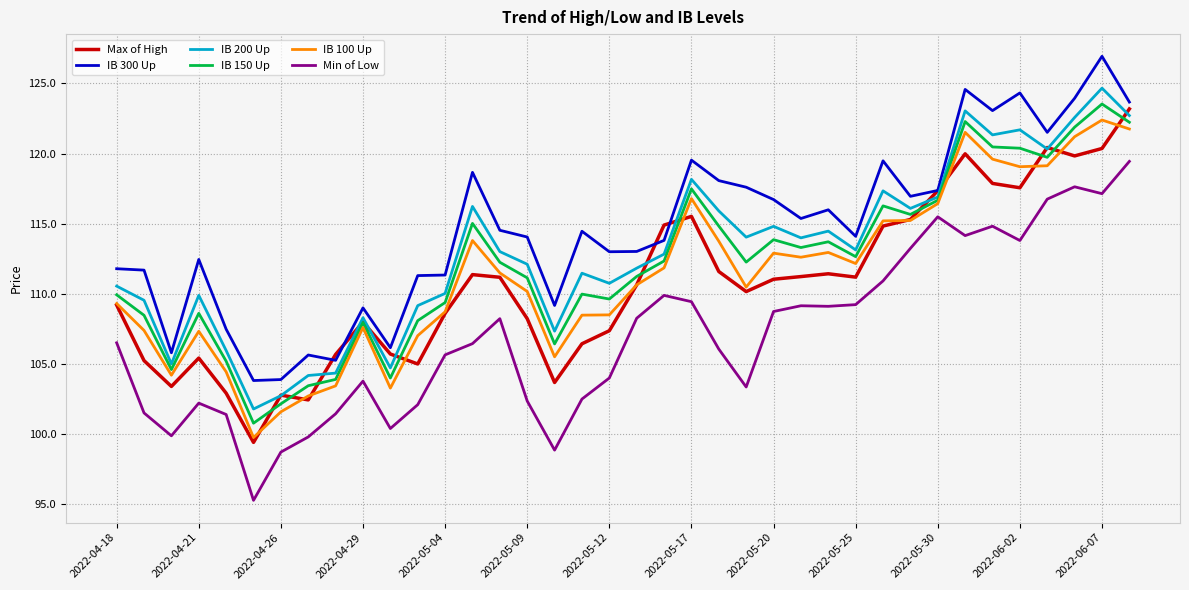

True or false: Min of Low and IB 200 Up intersect in this chart.

False